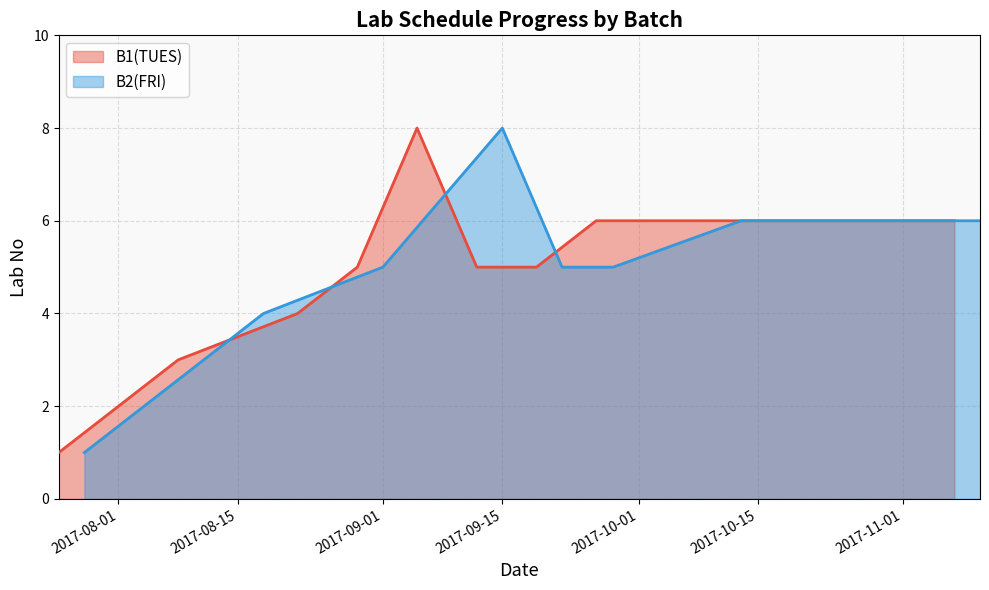

Is it true that B2(FRI) equals 3 at 1?

False